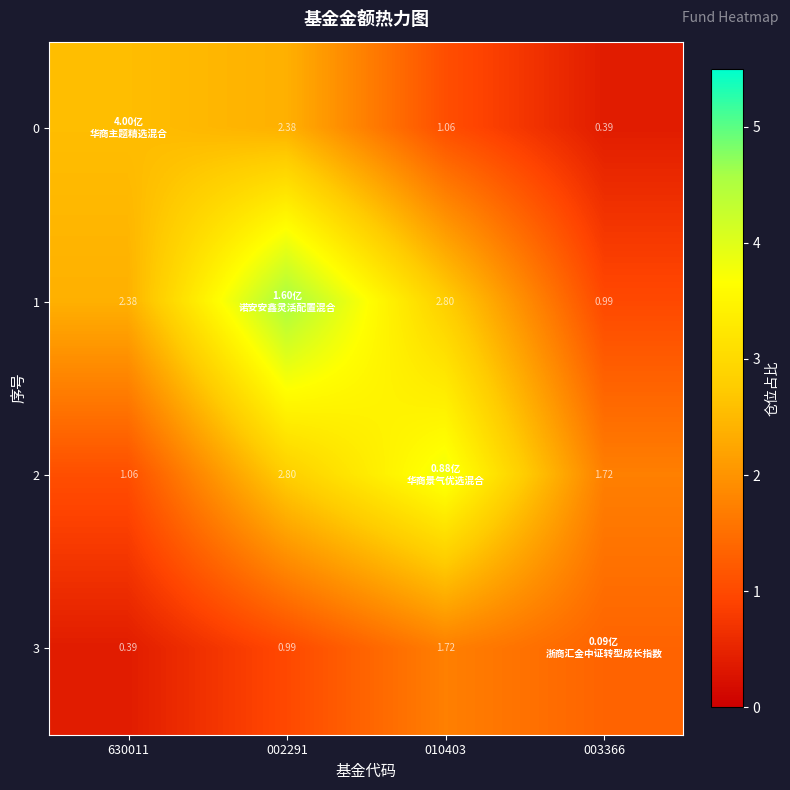

What is the maximum value shown in the chart?

4.6